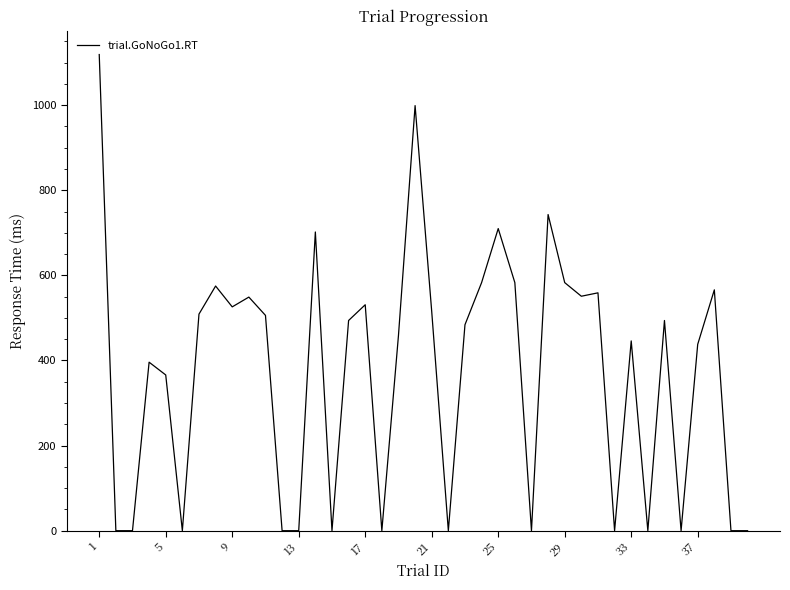

What is the greatest value displayed?

1119